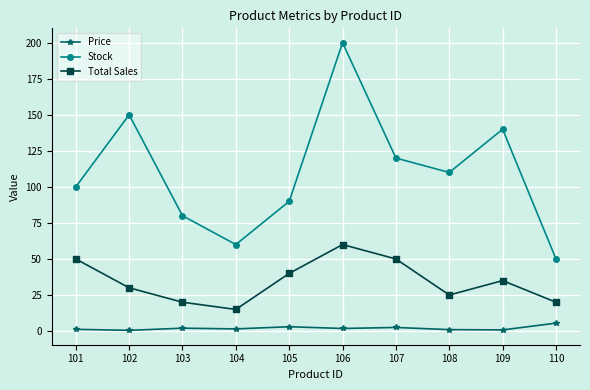

True or false: Price and Stock intersect in this chart.

False